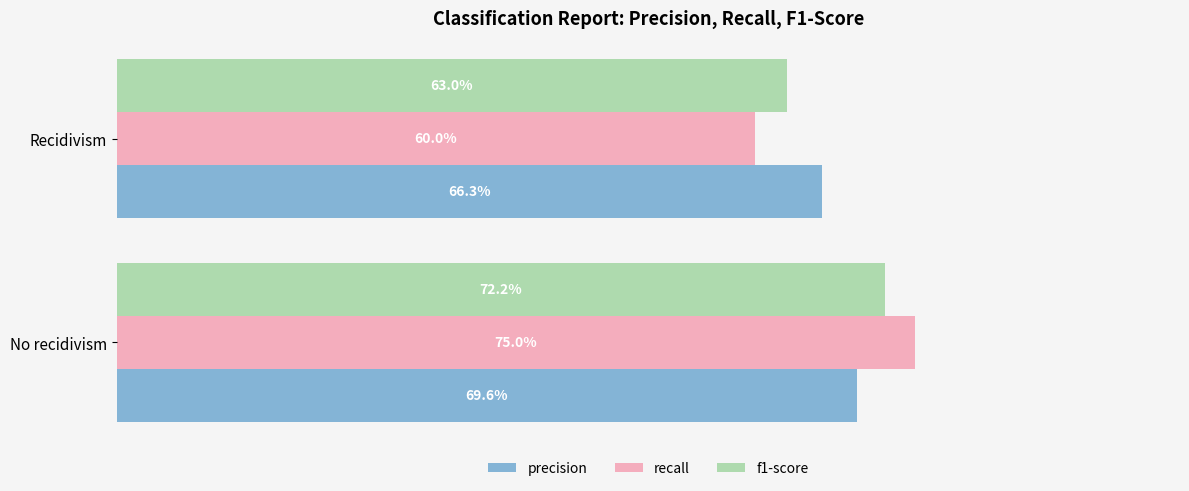

What are all the series names shown in the legend?

precision, recall, f1-score